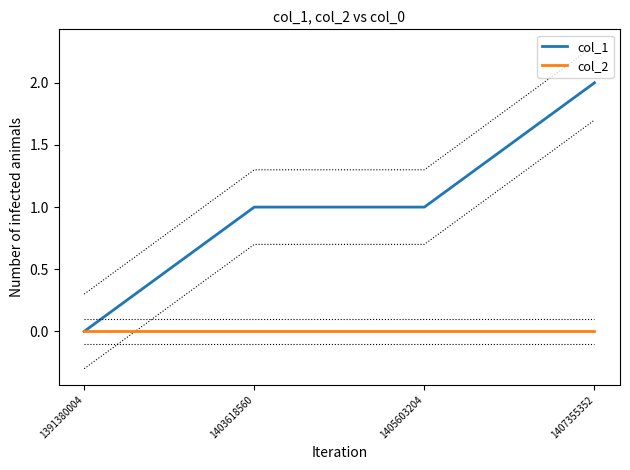

Reading right to left, what are all the values shown in this chart?

col_1: 2	1	1	0
col_2: 0	0	0	0